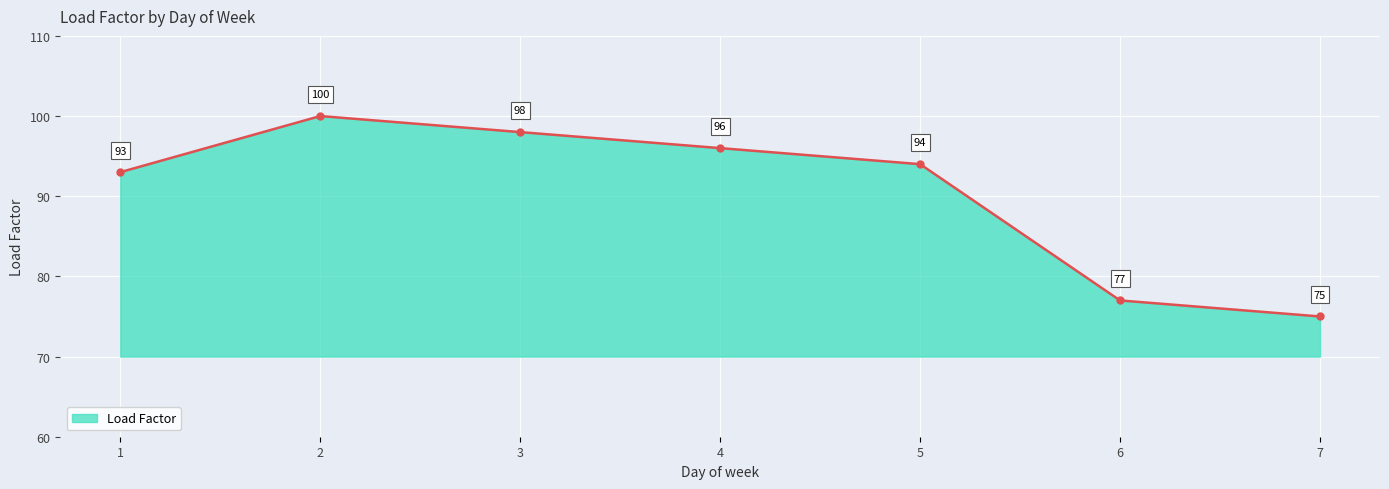

Rank the categories by value from highest to lowest.

2, 3, 4, 5, 1, 6, 7